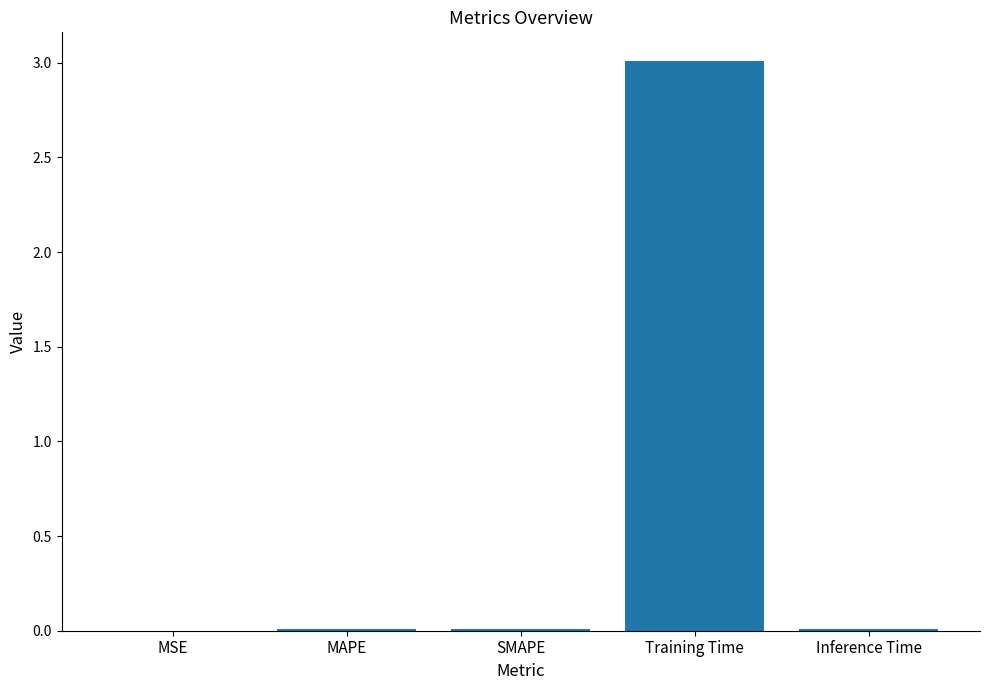

What is the average value?

0.6